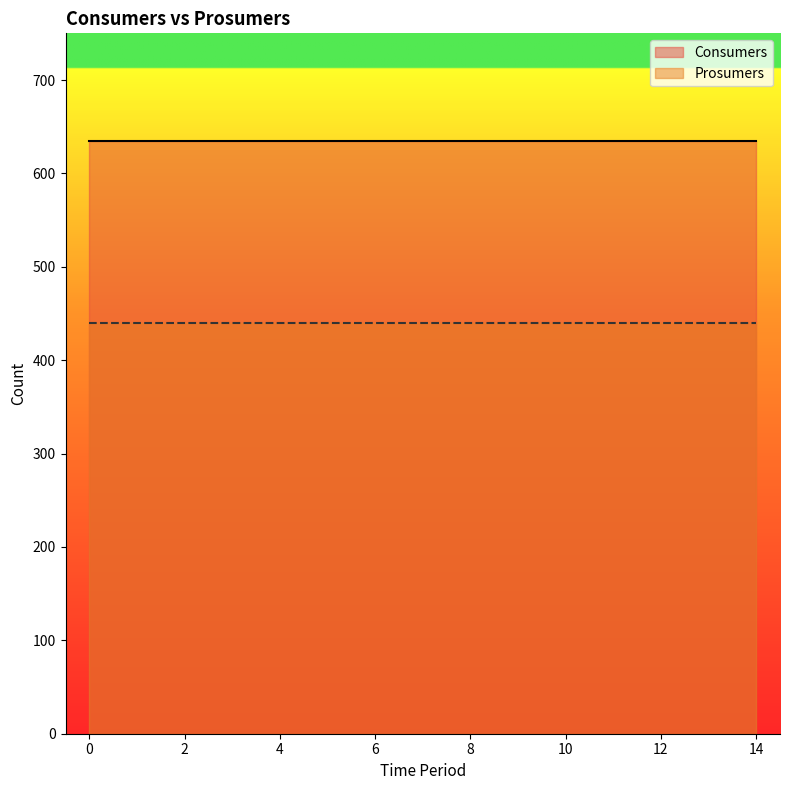

True or false: Prosumers has more than 0 points higher than both neighbors.

False